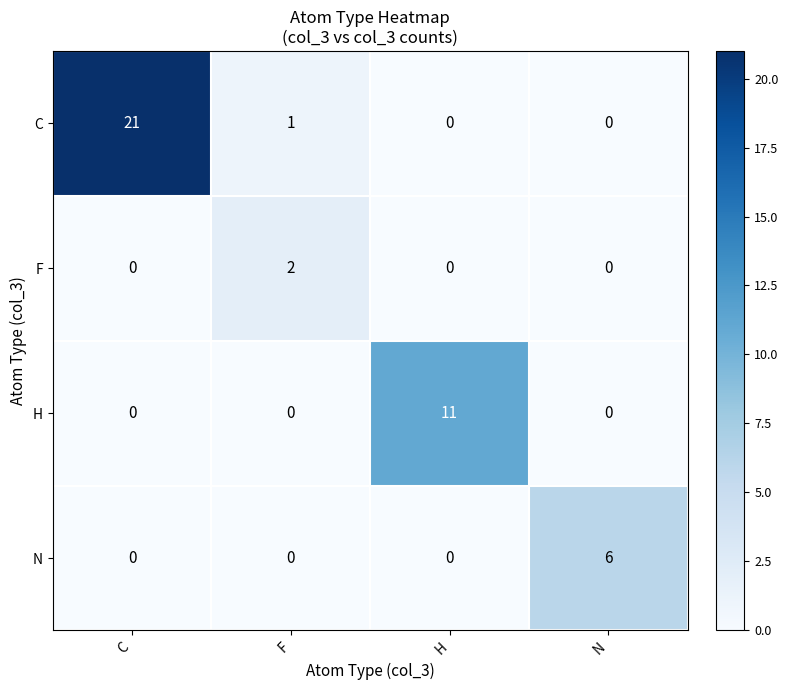

The N series shows 0 at H. True or false?

True